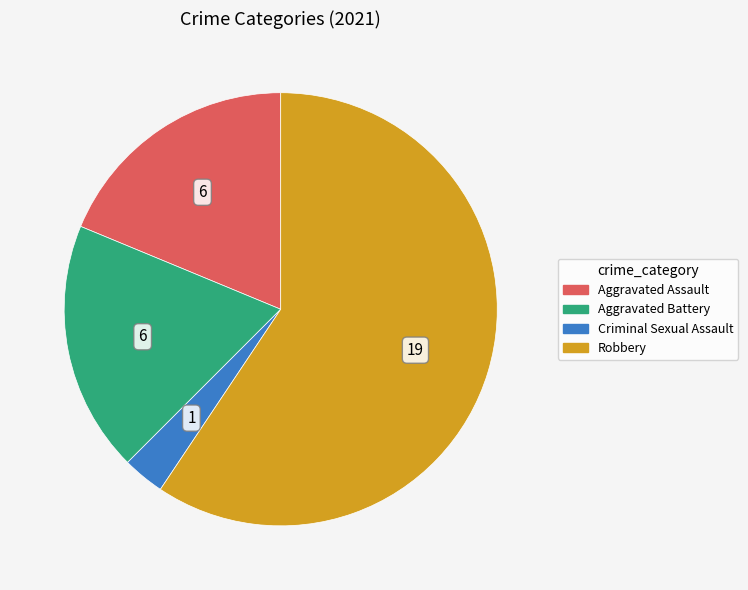

Do Robbery and Criminal Sexual Assault together represent more than half of the pie?

Yes